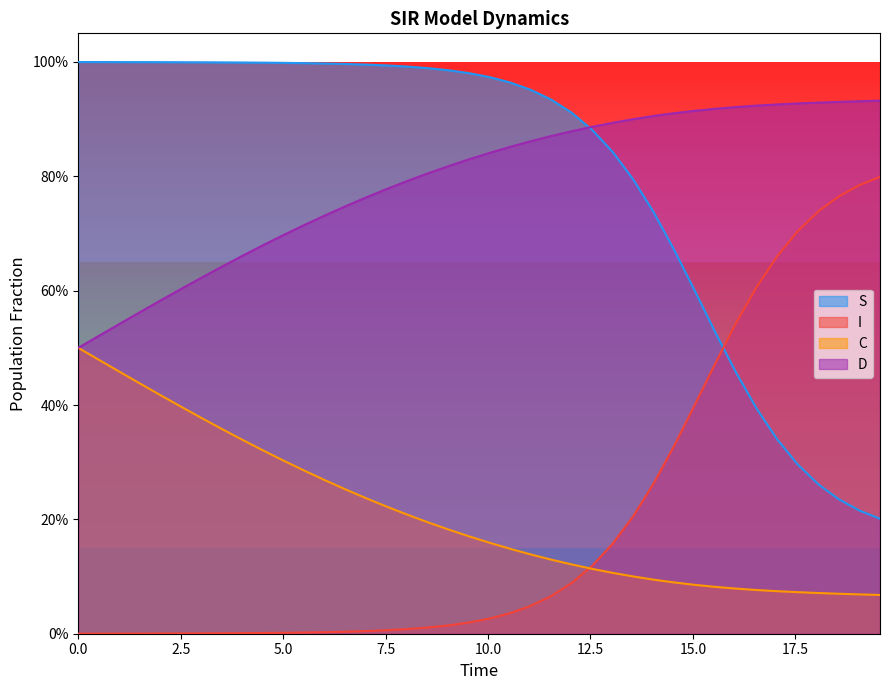

Which series has the largest total across all categories?

S